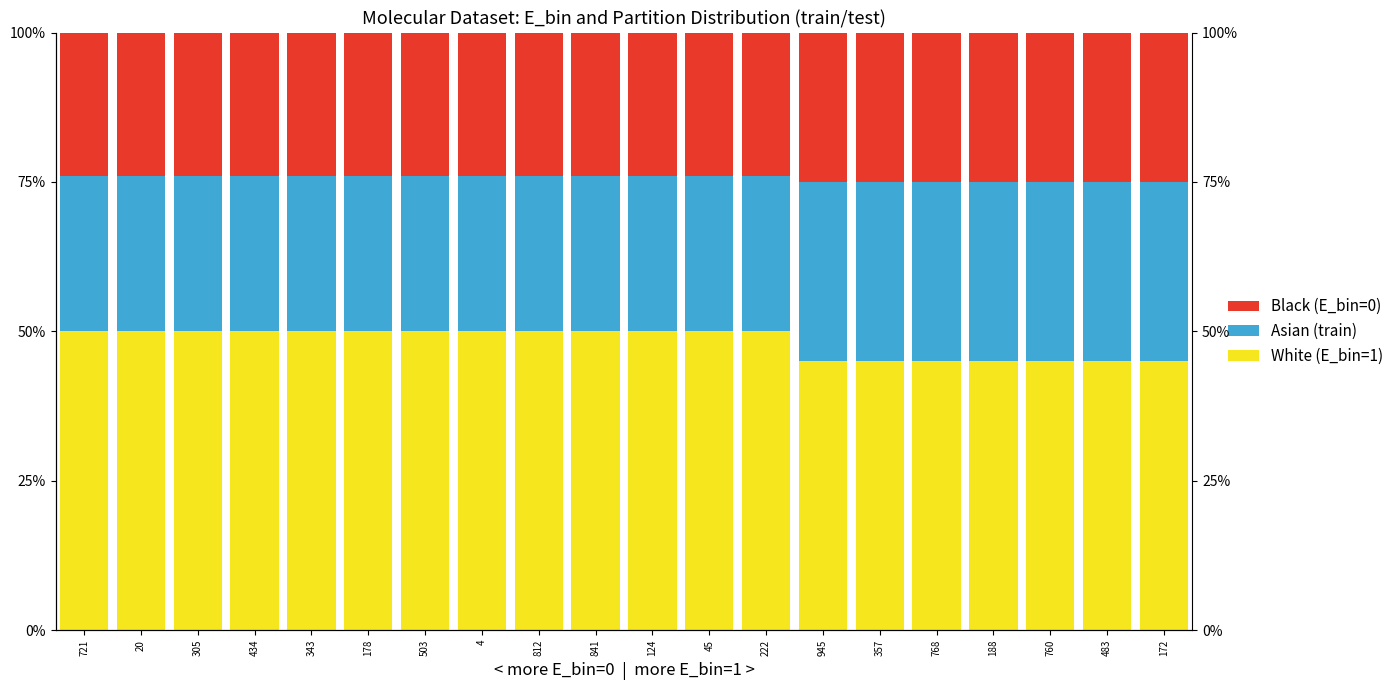

Rank the categories by Black value from lowest to highest.

721, 20, 305, 434, 343, 178, 503, 4, 812, 841, 124, 45, 222, 945, 357, 768, 188, 760, 483, 172